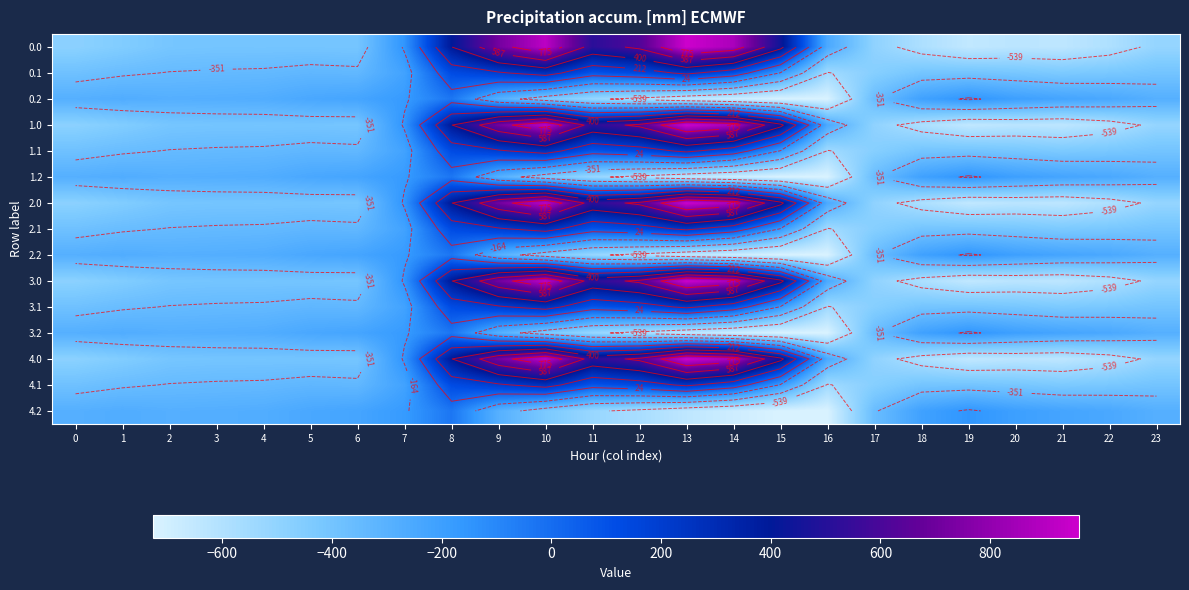

How many values in the 0.0 series exceed -404?

11